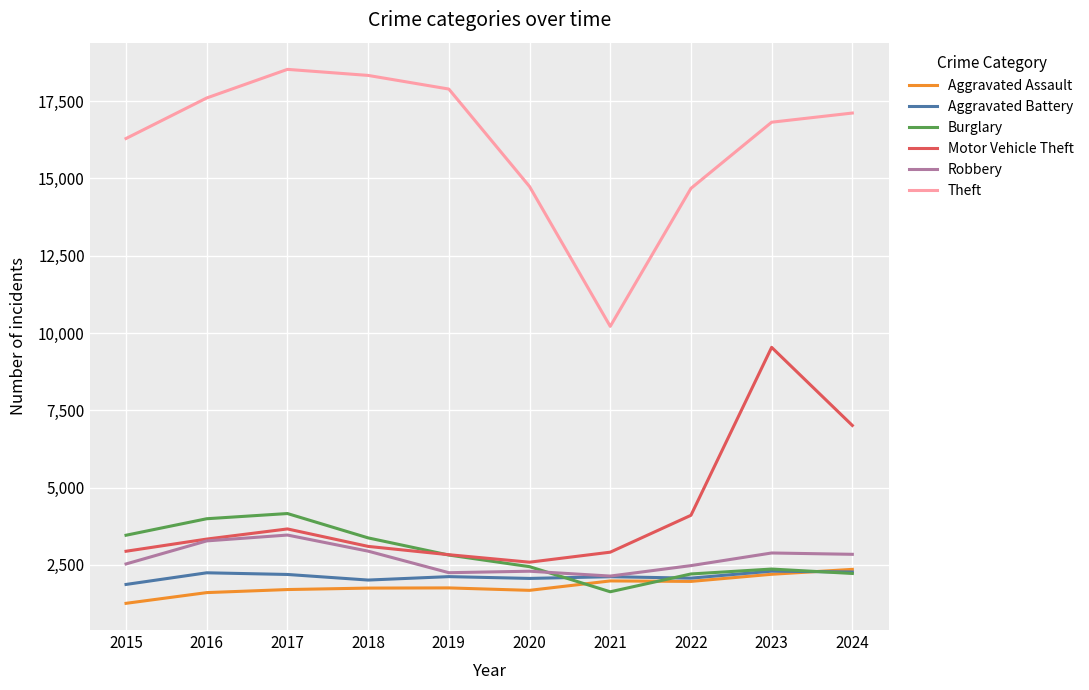

What are all the series names shown in the legend?

Aggravated Assault, Aggravated Battery, Burglary, Motor Vehicle Theft, Robbery, Theft